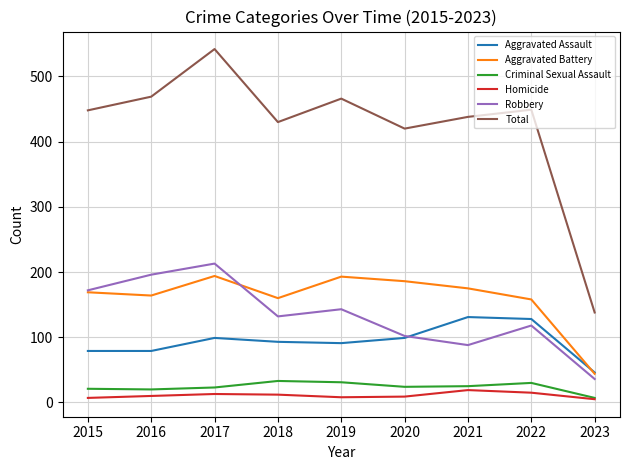

True or false: Aggravated Assault and Homicide intersect in this chart.

False